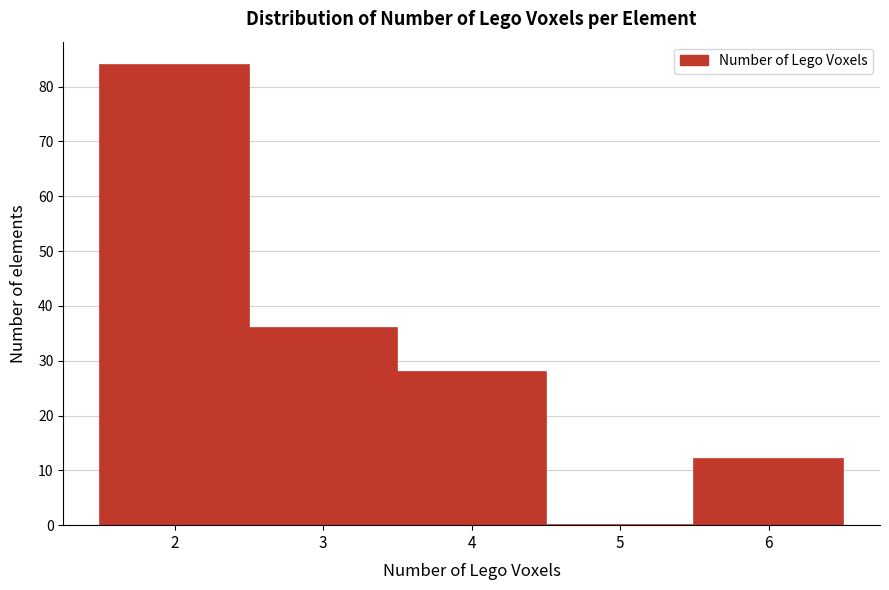

Reading right to left, list all the values displayed in this chart.

6=12	5=0	4=28	3=36	2=84